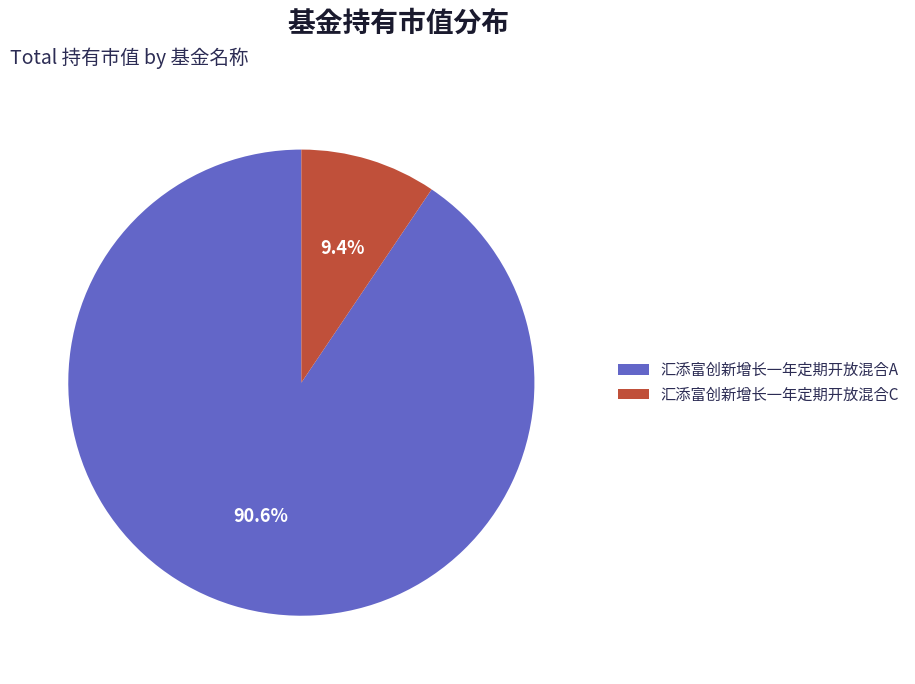

Is it true that 汇添富创新增长一年定期开放混合A is 91% of the pie?

True